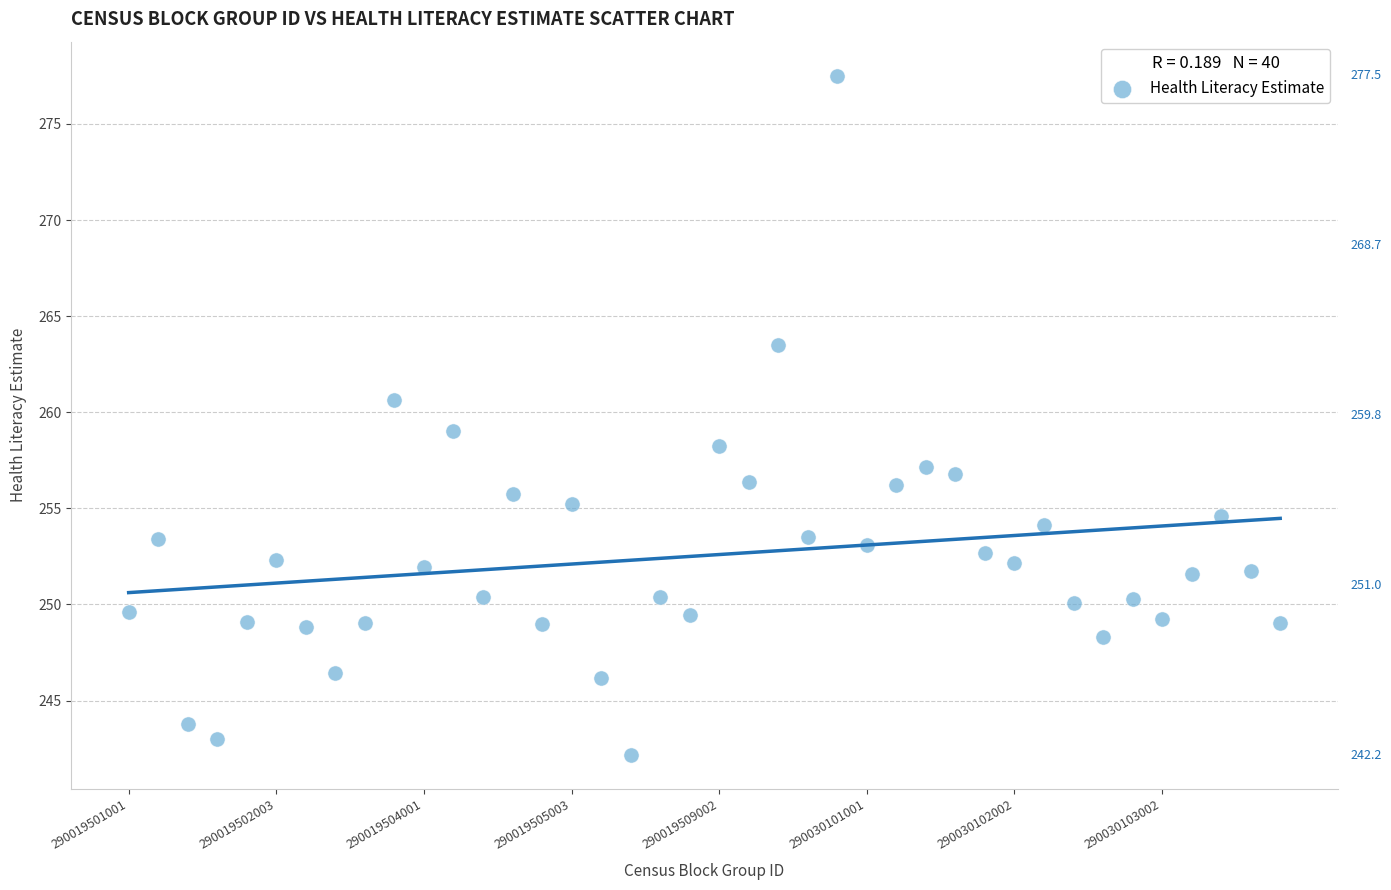

What is the range of Y values (max minus min)?

35.3